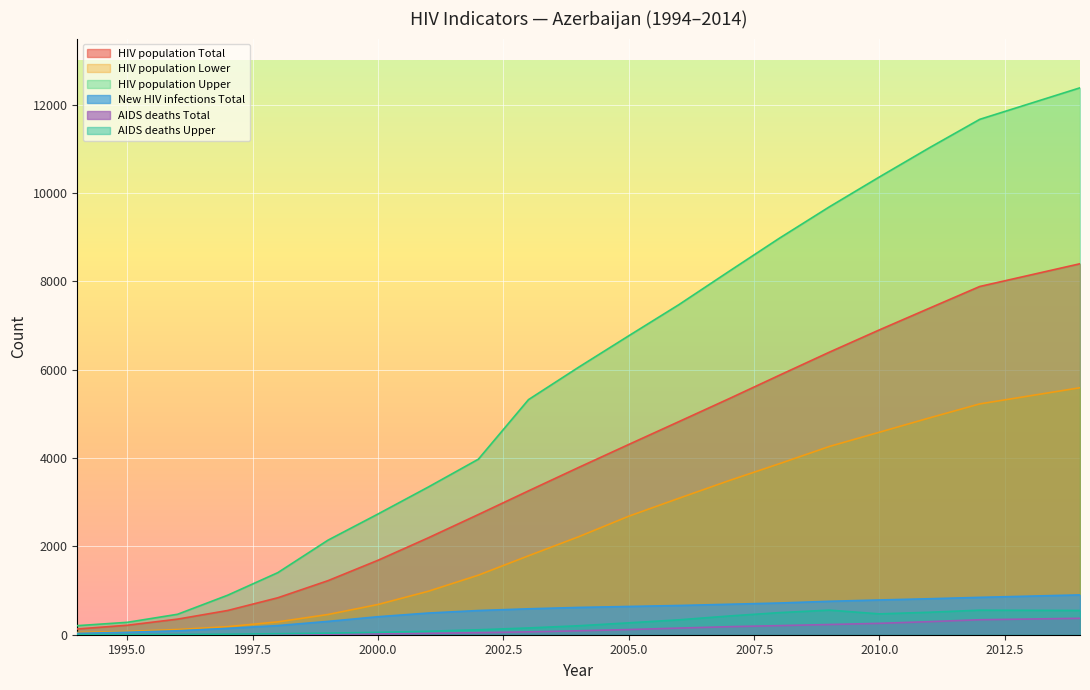

What is the difference between the maximum and minimum values in the AIDS deaths Total series?

371